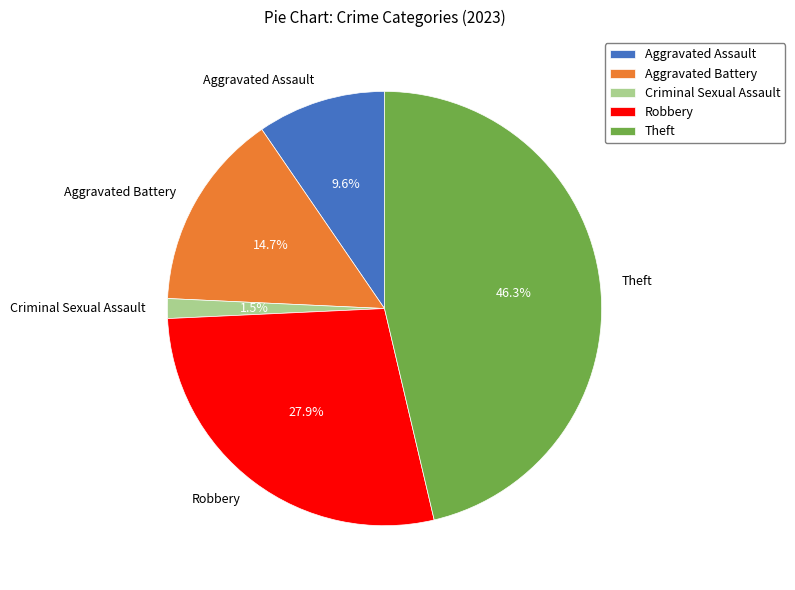

The Robbery slice represents 28% of the pie. True or false?

True